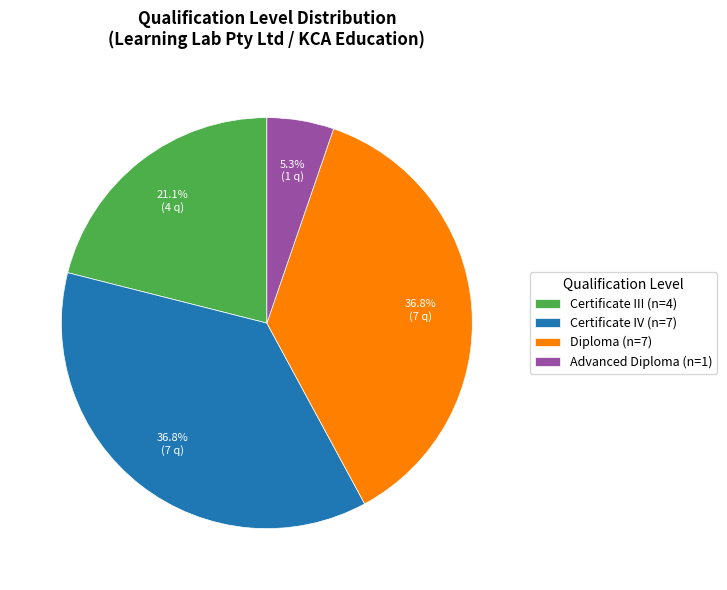

Is there a majority slice in this chart?

No